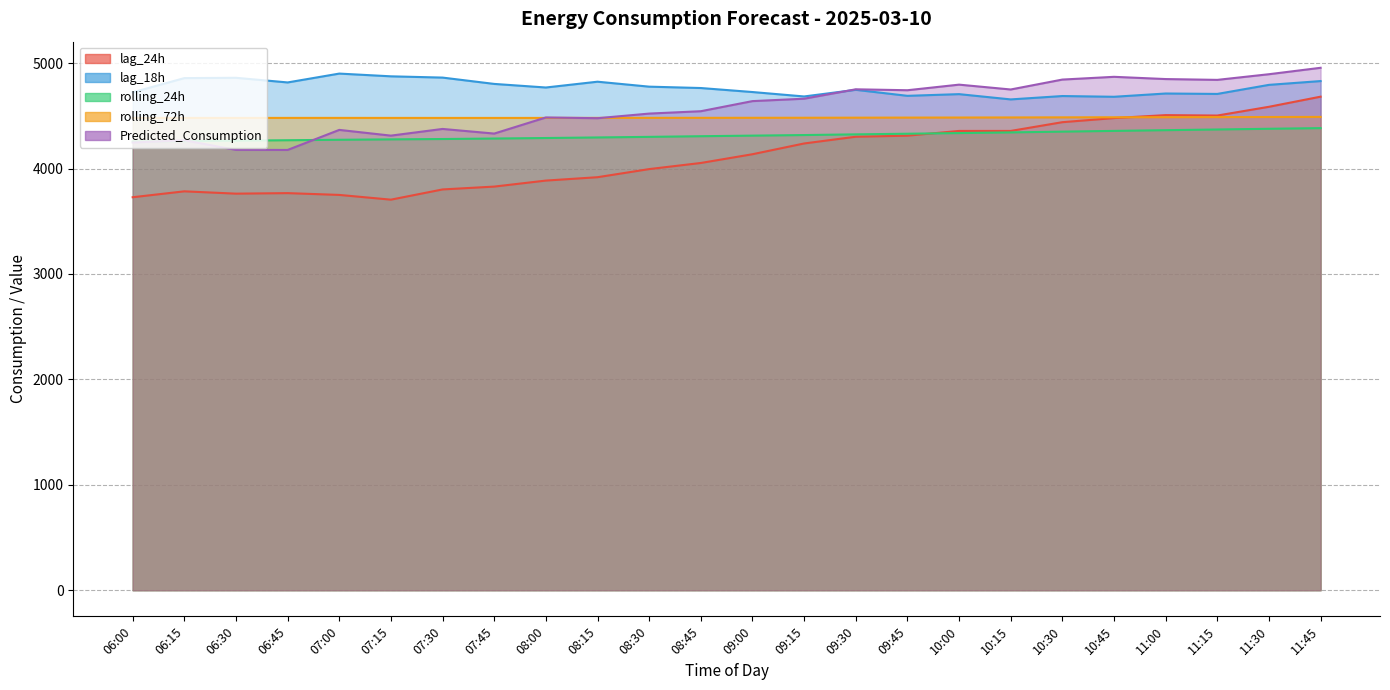

At which category does lag_24h reach its first local valley?

06:30